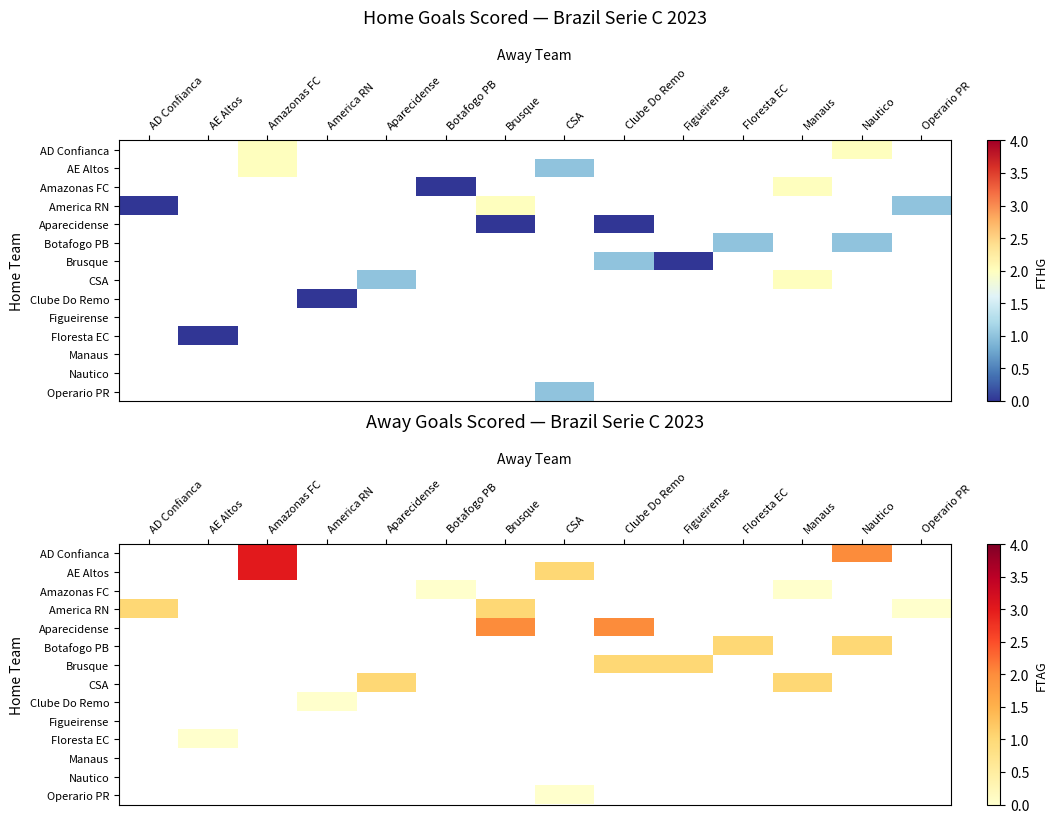

Is the value of Botafogo PB at Brusque greater than the value of Nautico at Brusque?

No